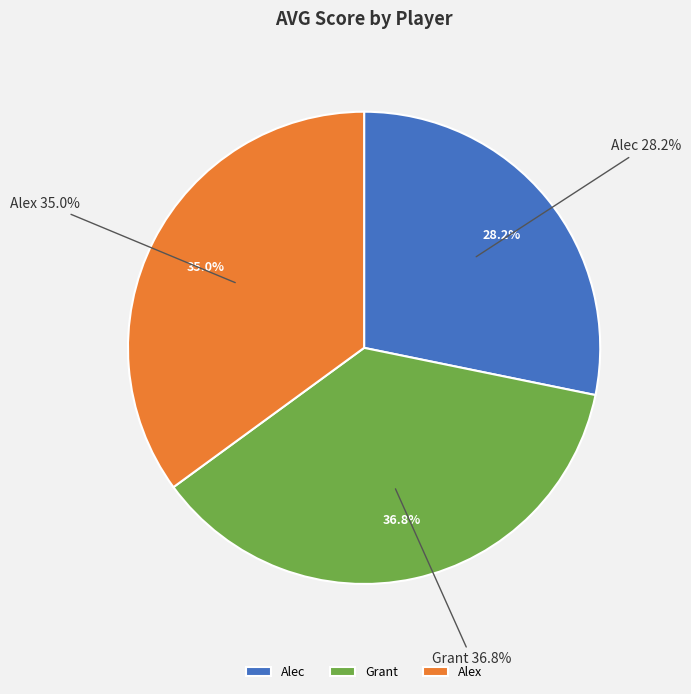

Does Alec account for over 50% of the chart?

No